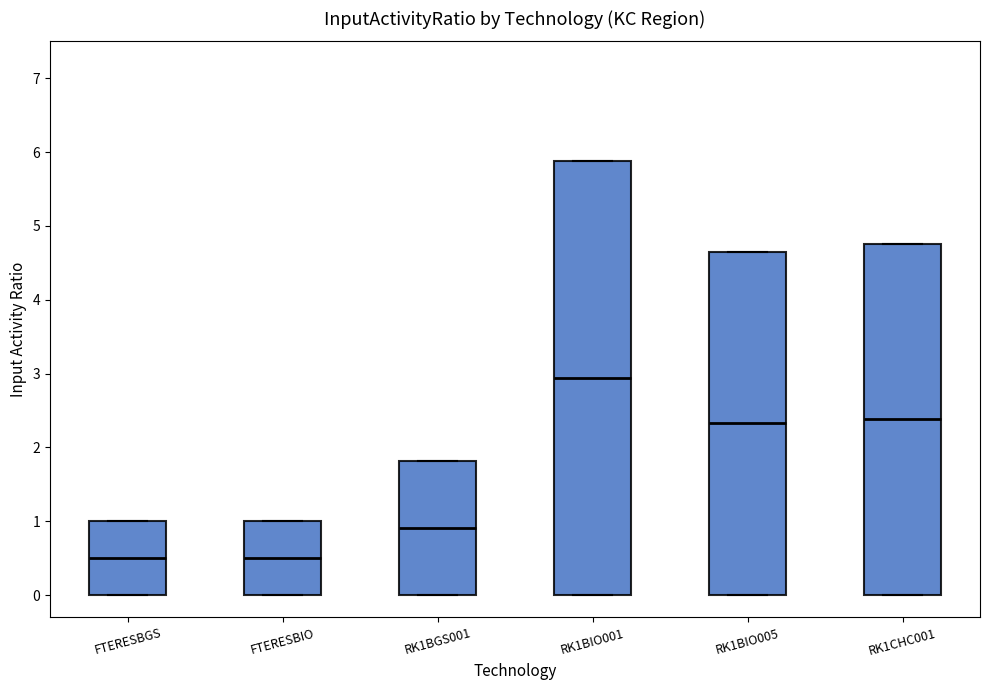

Which box has the highest median line?

RK1BIO001